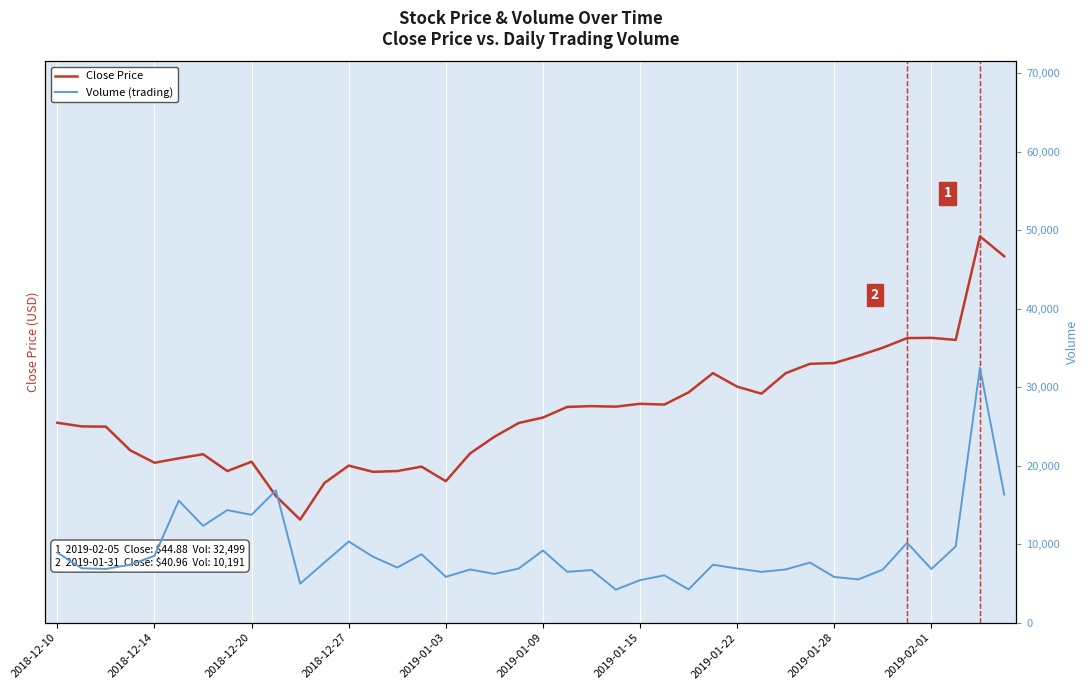

True or false: Volume (trading) and Close Price intersect in this chart.

False